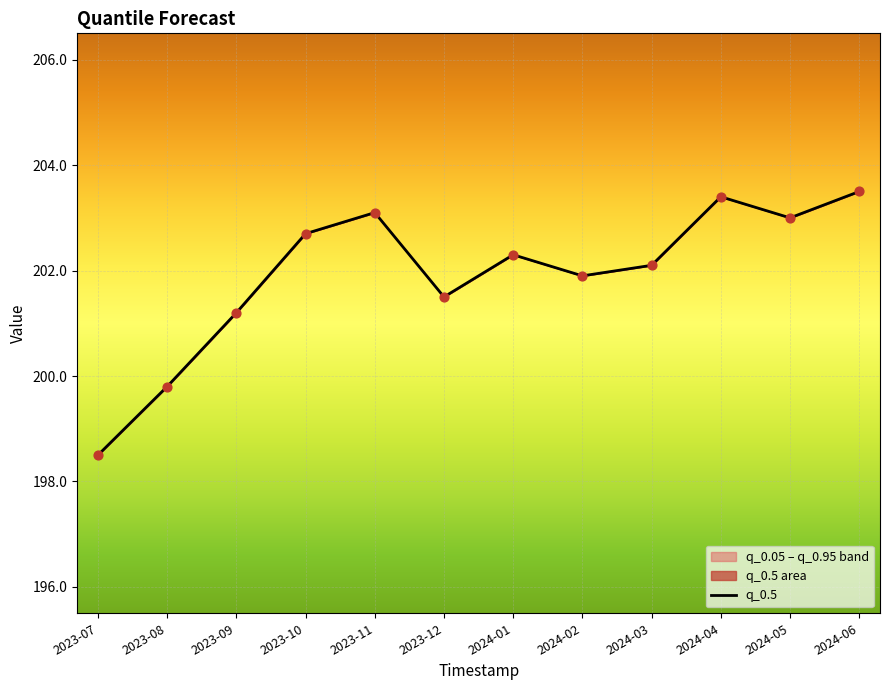

Between 2023-08 and 2024-01, which is larger?

2024-01